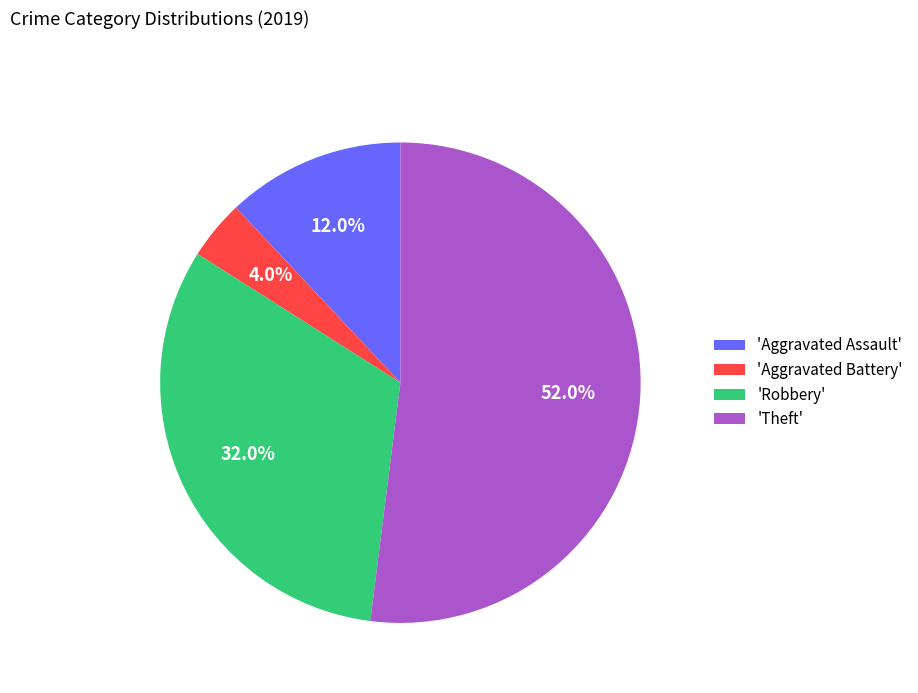

Does any single category account for the majority?

Yes